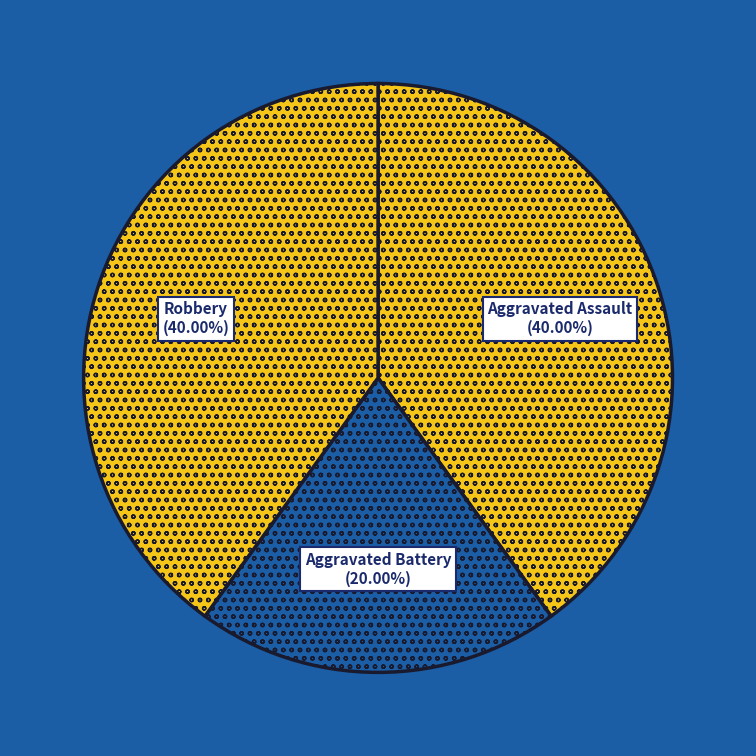

To the nearest percent, what percentage of the pie is Robbery?

40%